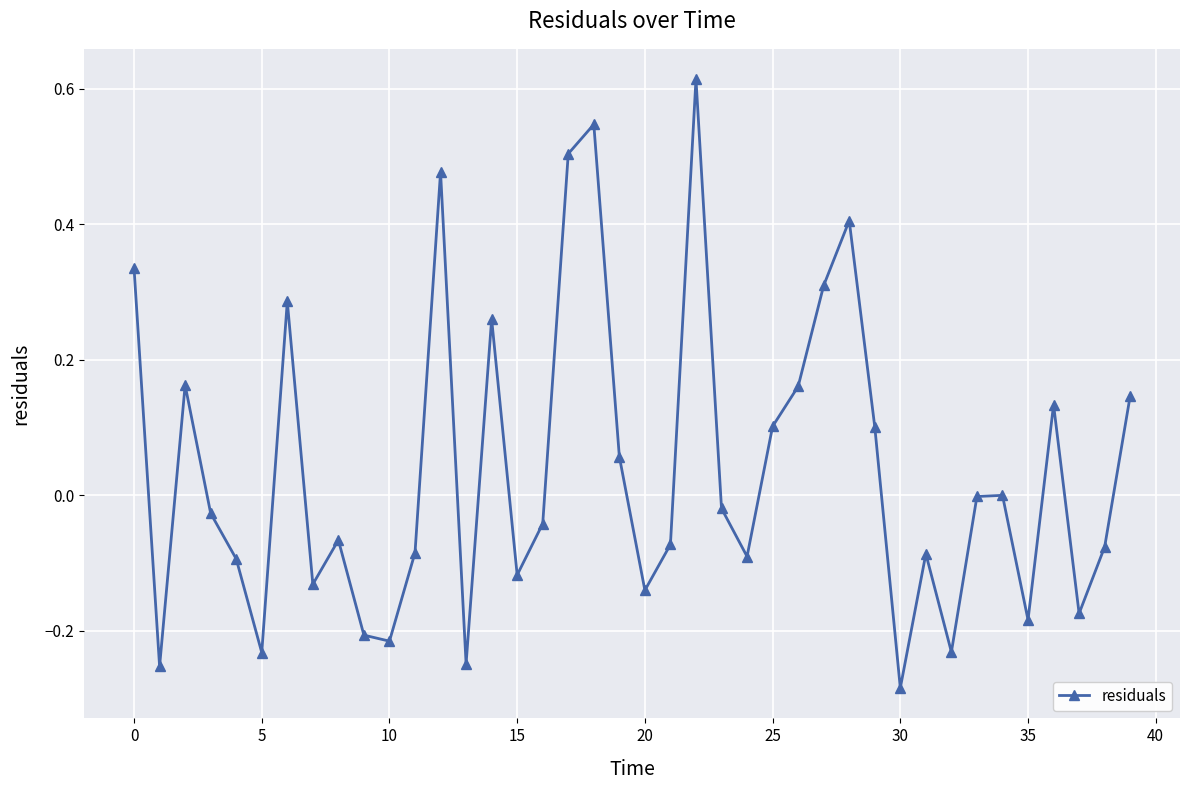

How many interior local valleys (lower than both neighbors) does the data have?

12